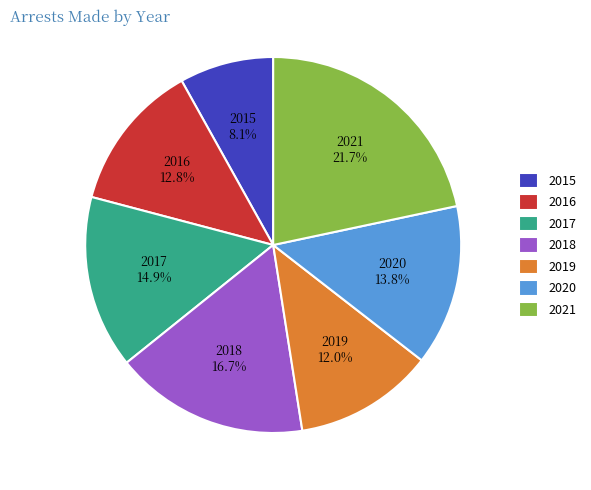

What is the total percentage of 2018 and 2015?

24.8%